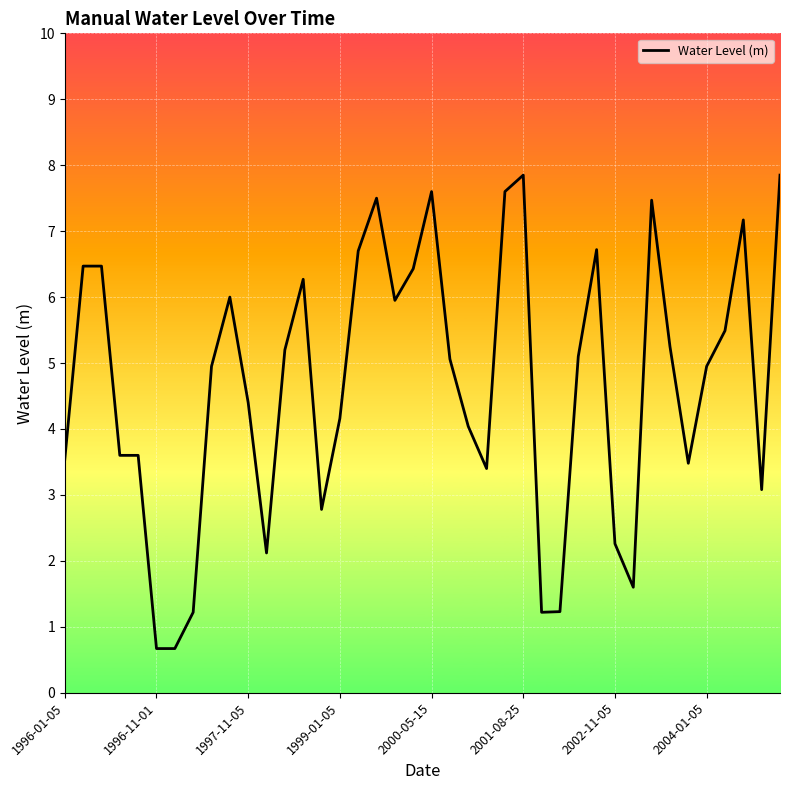

What is the smallest value displayed?

0.7